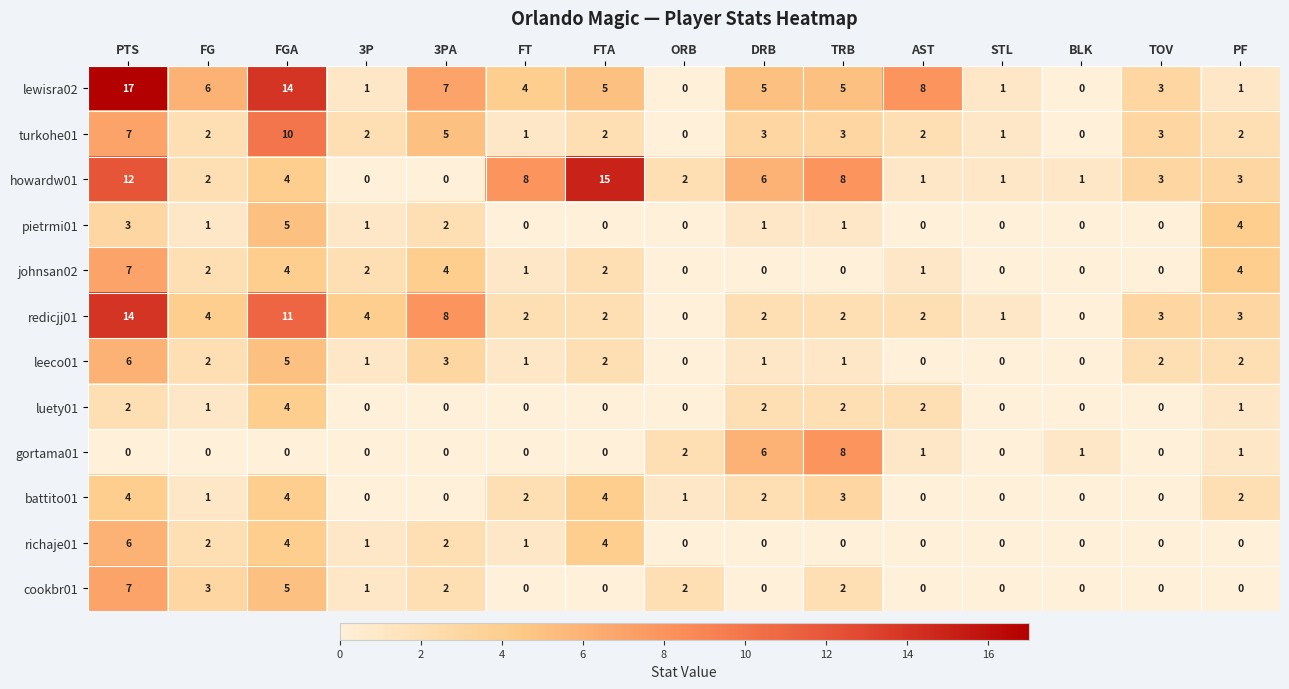

Which series has the largest total across all categories?

lewisra02